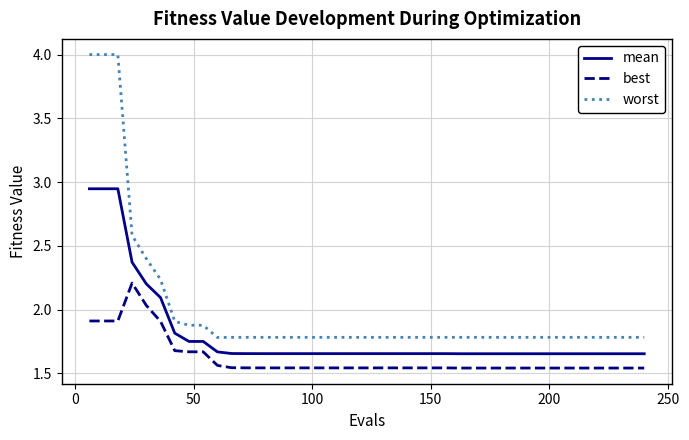

How many lines are shown in the chart?

3